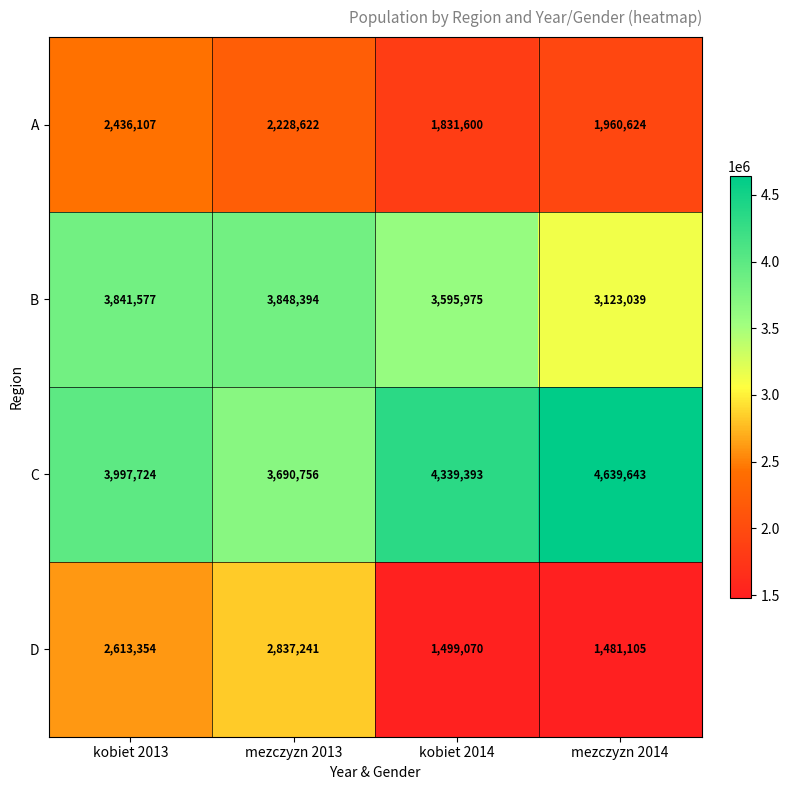

True or false: A has a value of 768599 at mezczyzn 2014.

False